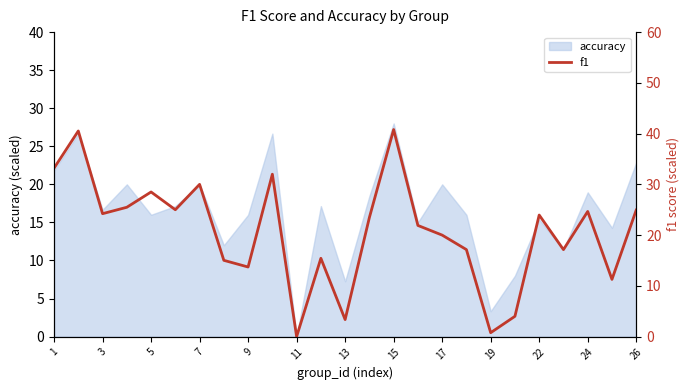

How many categories are shown in the chart?

25